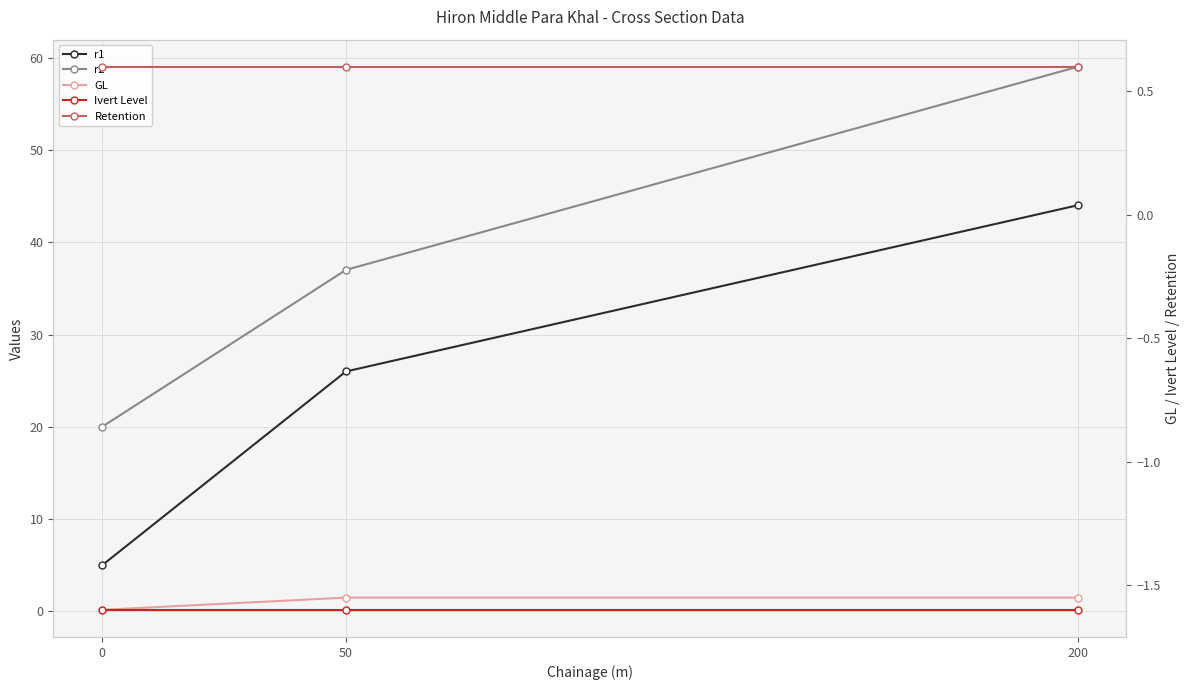

Does the chart have visible grid lines?

Yes